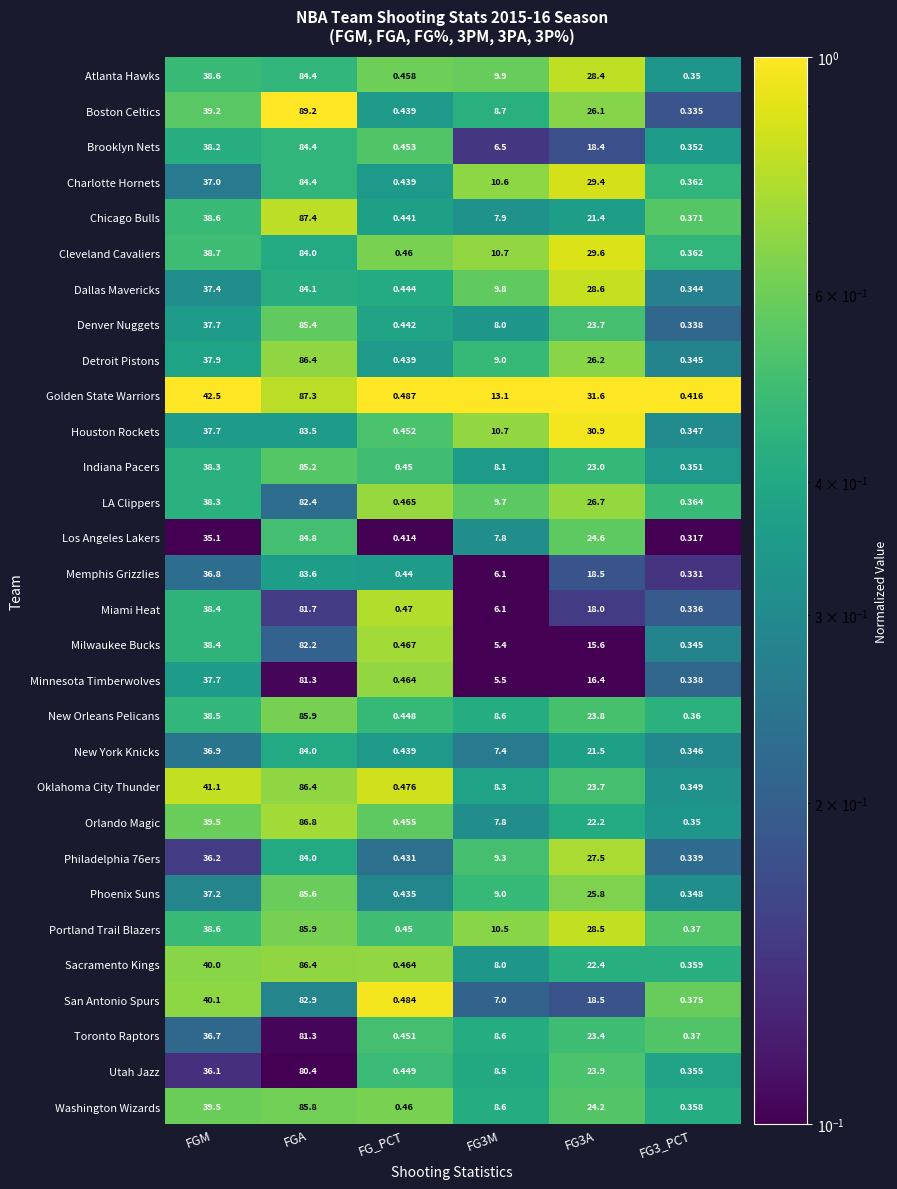

Which series has the largest total across all categories?

Golden State Warriors